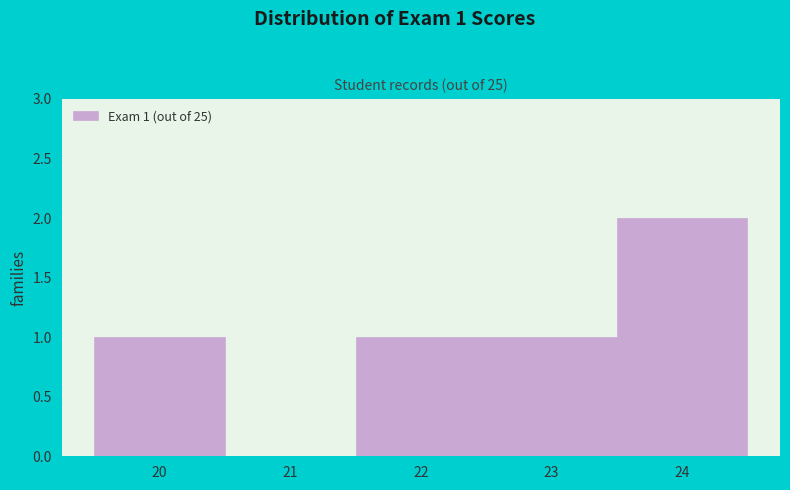

Reading left to right, extract all data points from this chart.

20=1	21=0	22=1	23=1	24=2